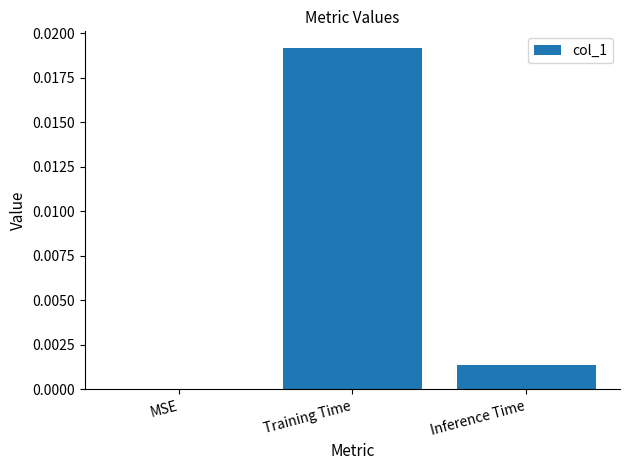

Which has a higher value, Training Time or Inference Time?

Training Time